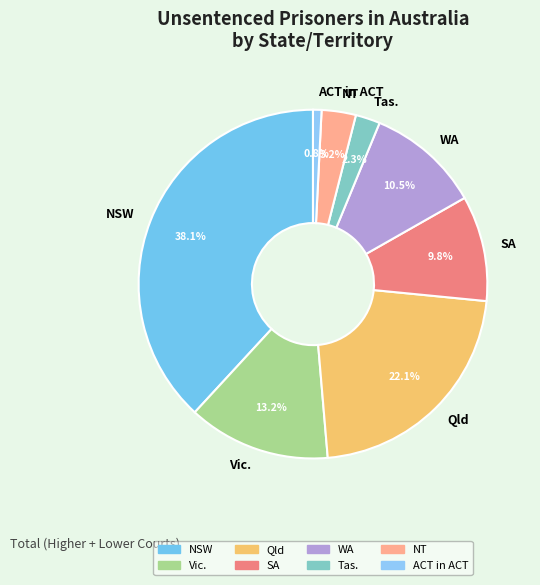

Count the number of slices in the pie.

8